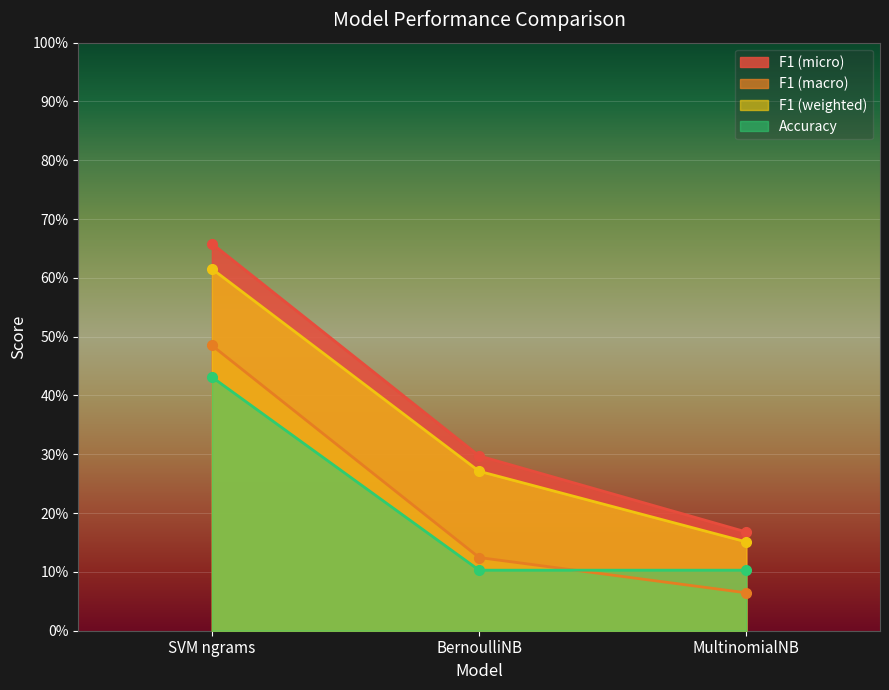

The F1 (weighted) series shows 0.2 at MultinomialNB. True or false?

True